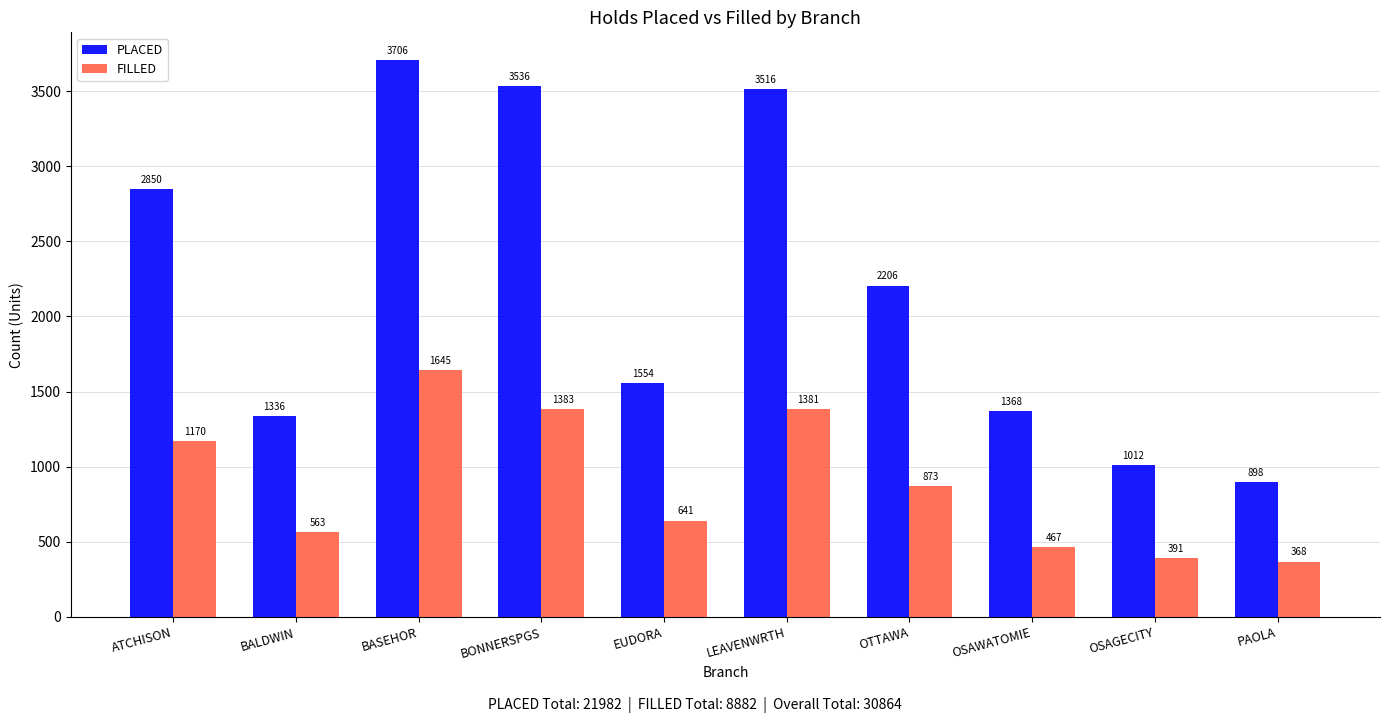

What is the lowest value of the PLACED series?

898